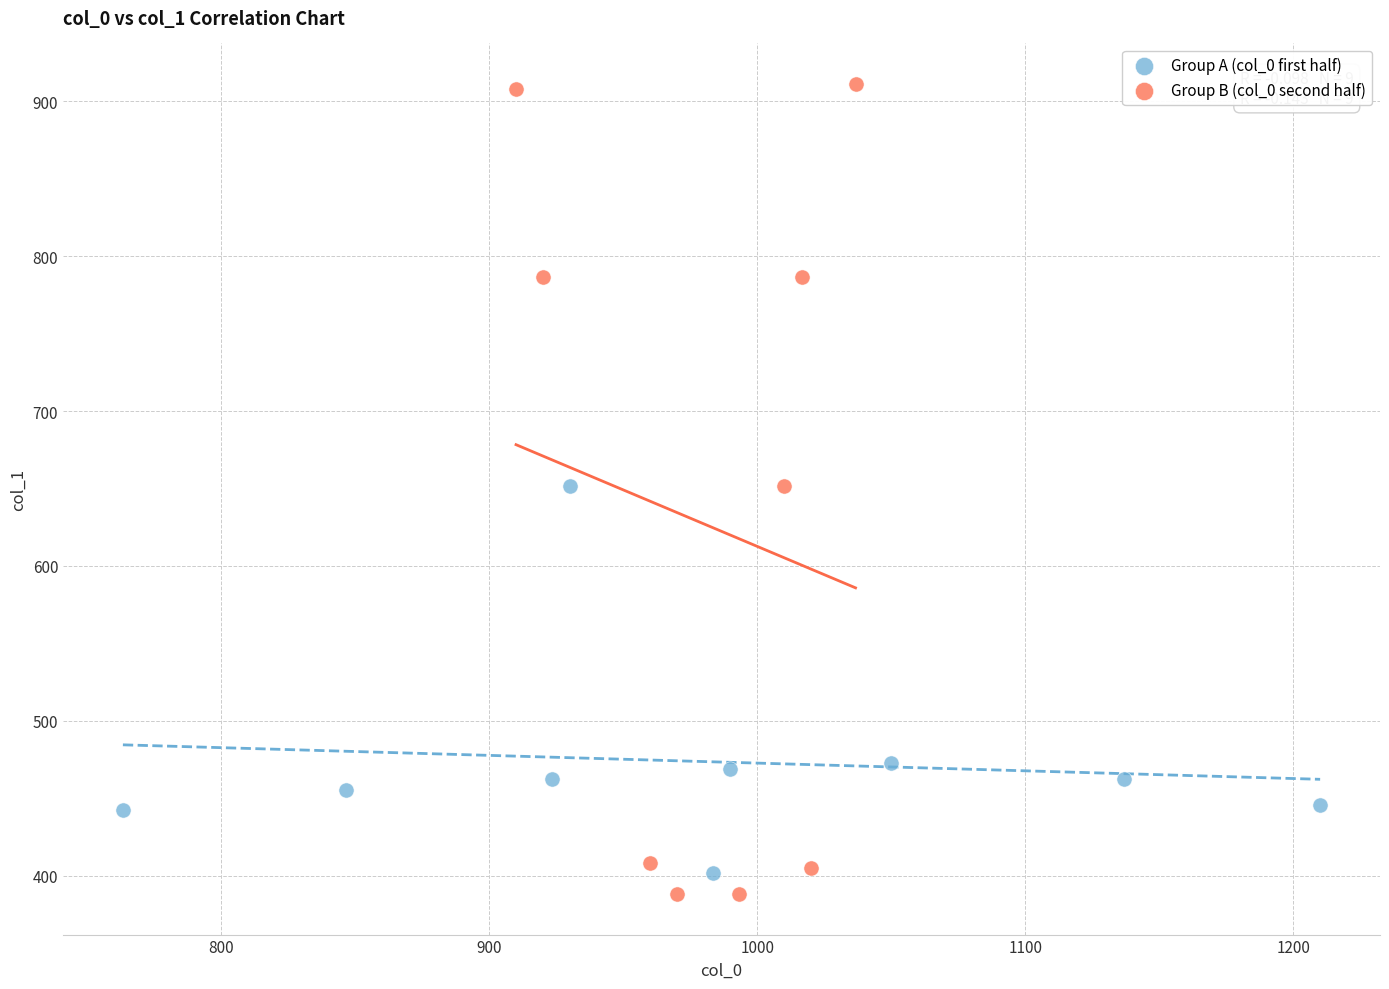

Which series has the widest spread of Y values?

Group B (col_0 second half)